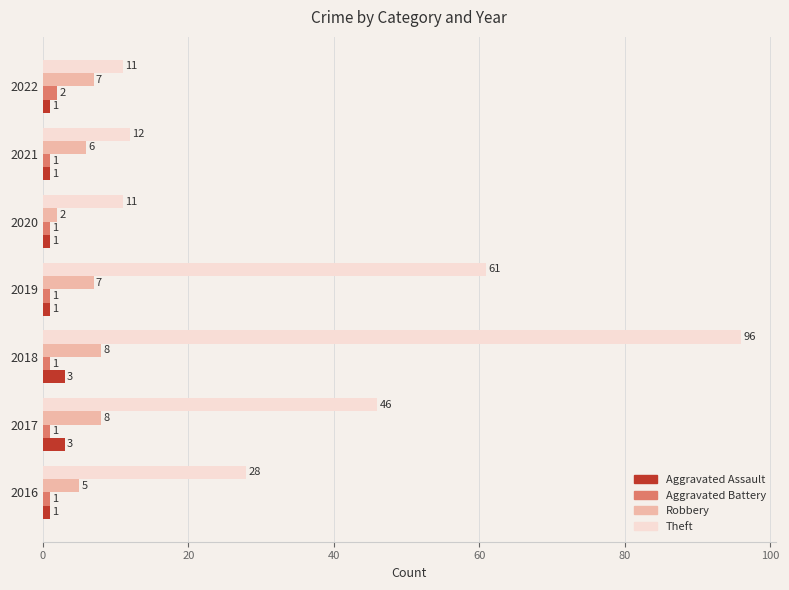

Rank the series by their maximum value, from lowest to highest.

Aggravated Battery, Aggravated Assault, Robbery, Theft